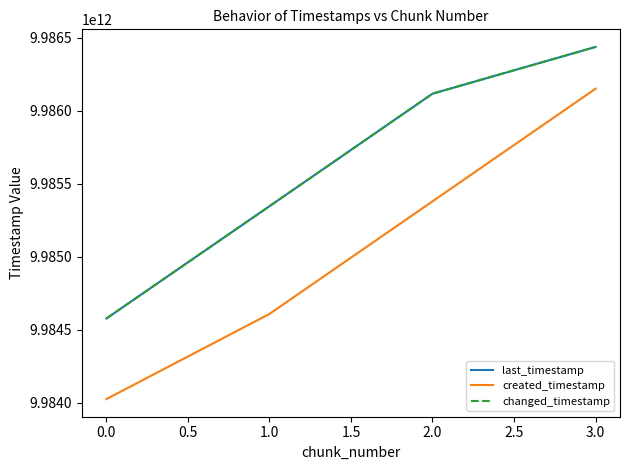

Does the chart display data point markers on the line(s)?

No